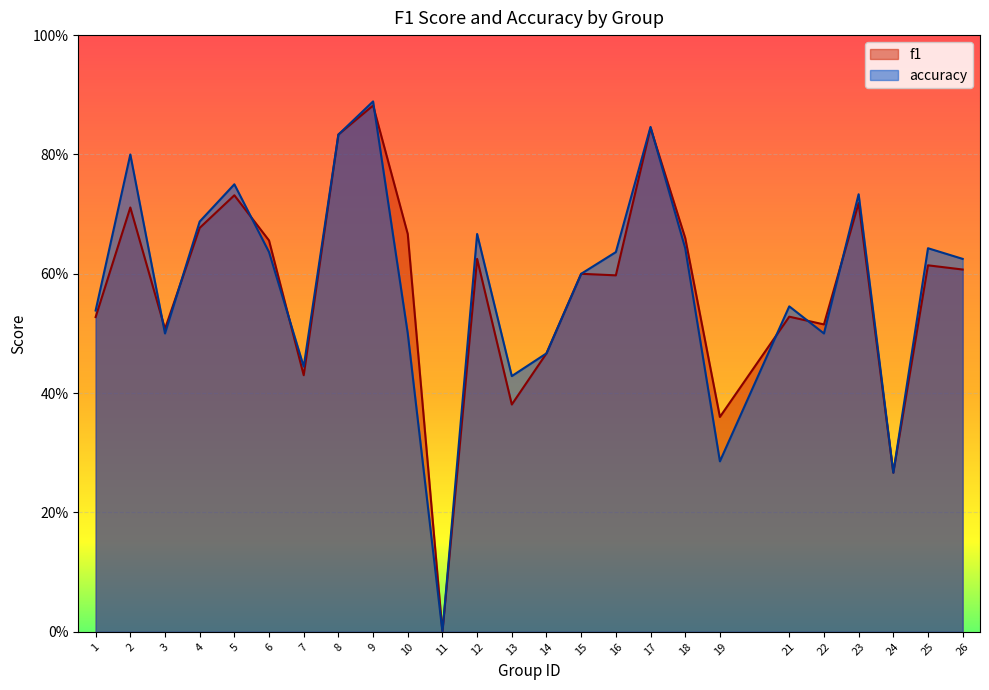

At which category does the chart reach its peak across all series?

9